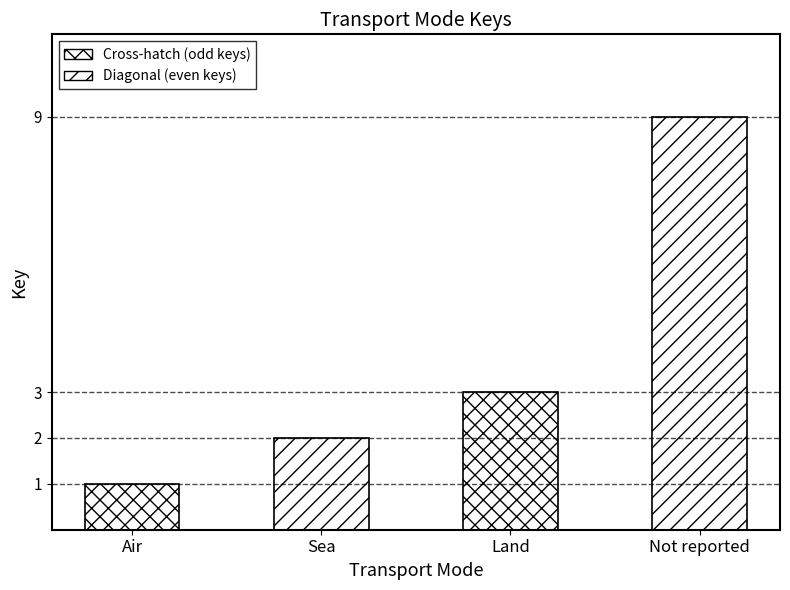

What is the ratio of the value at Not reported to the value at Land?

3.0